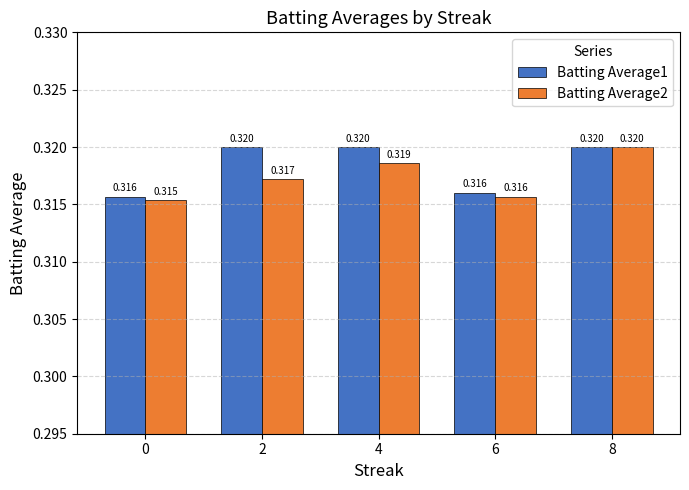

Is the value of Batting Average2 at 2 greater than the value of Batting Average1 at 4?

No